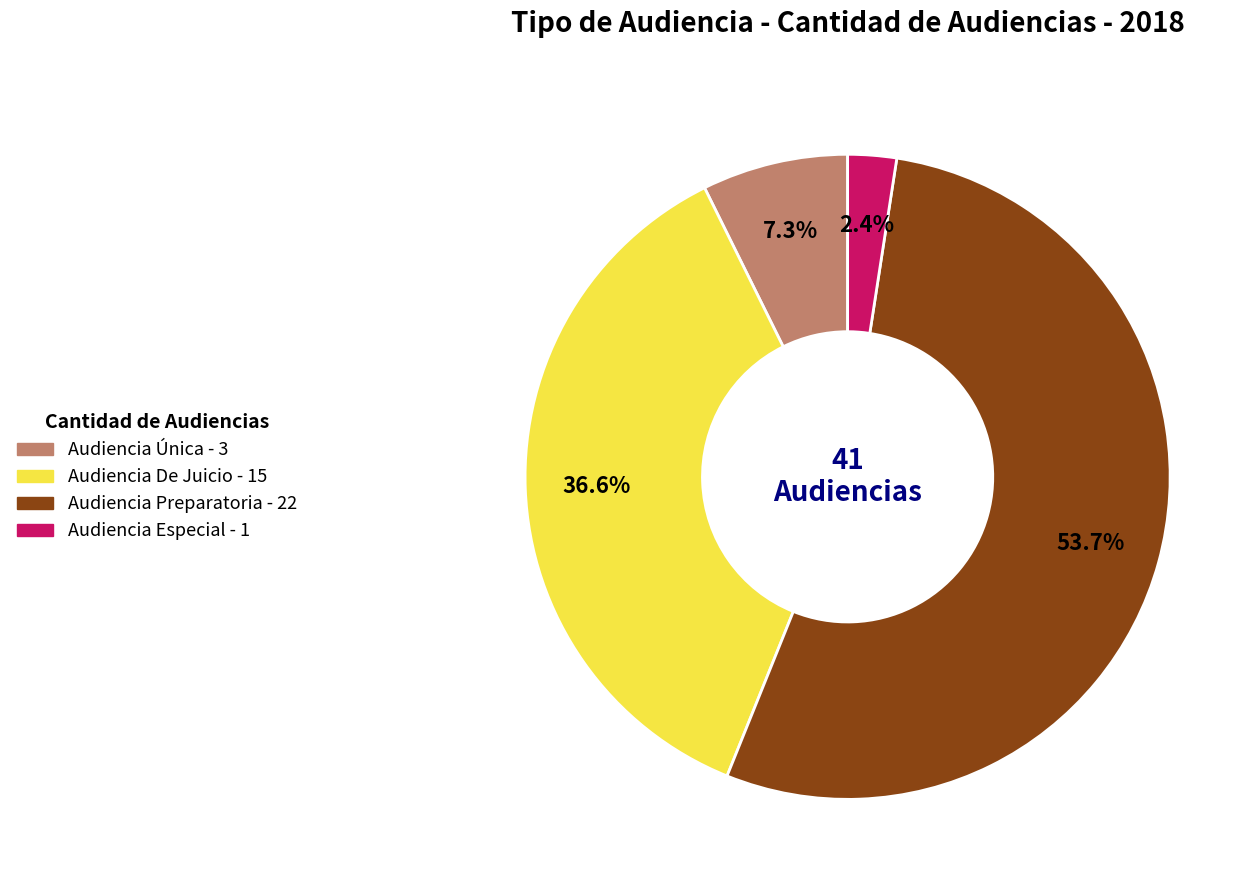

Between Audiencia Única and Audiencia Preparatoria, which is larger?

Audiencia Preparatoria